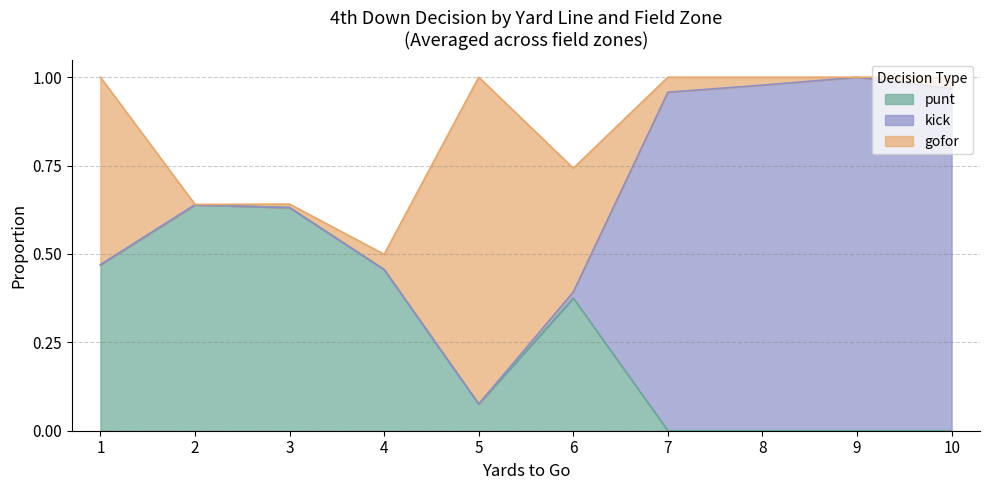

Which series has the widest spread of values?

kick